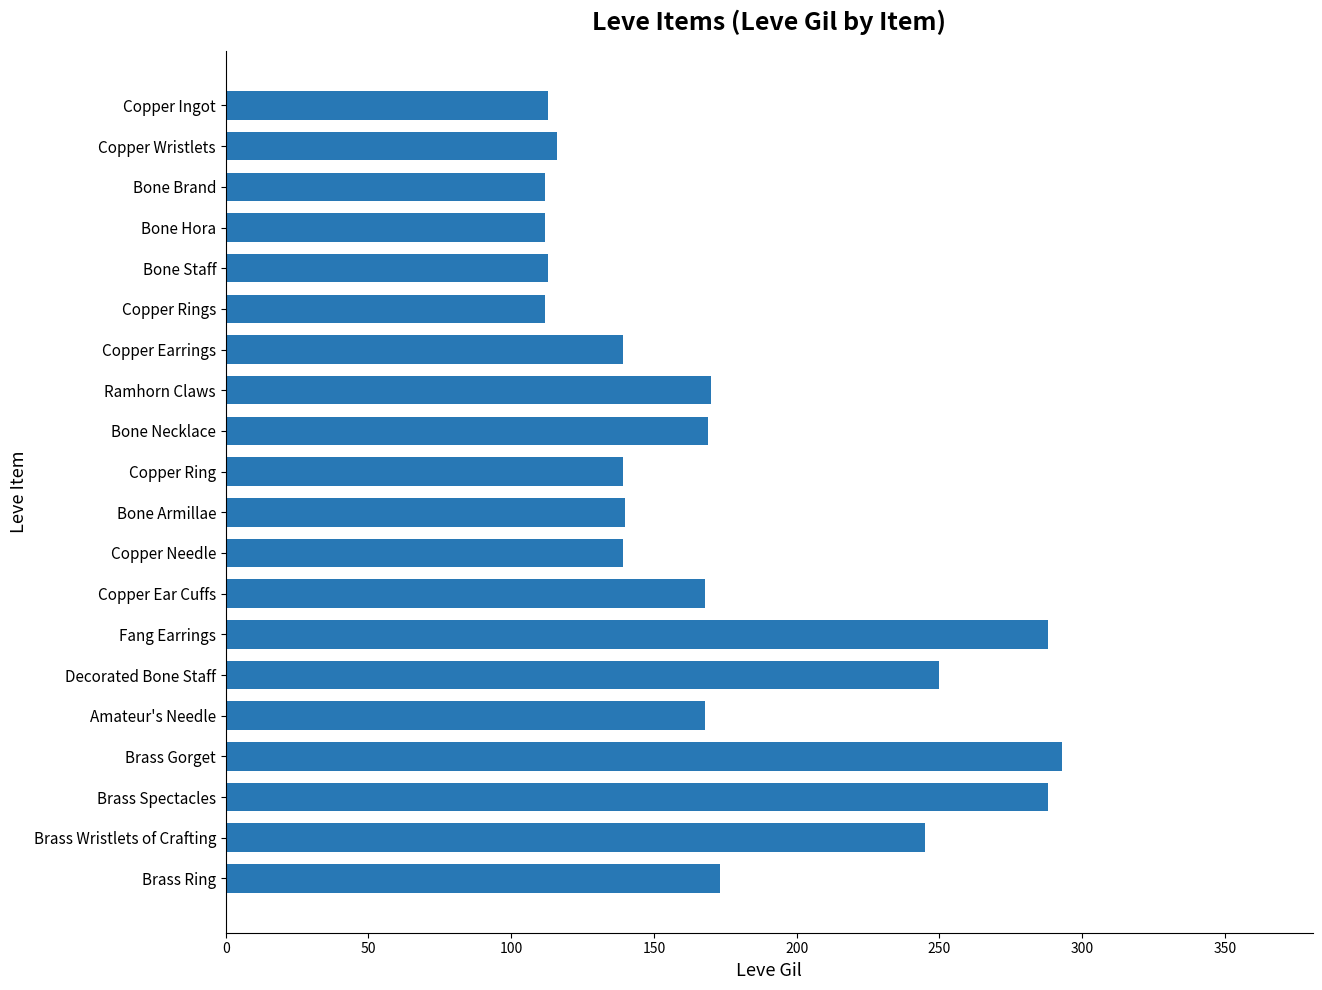

The chart shows a value of 206 at Copper Needle. True or false?

False